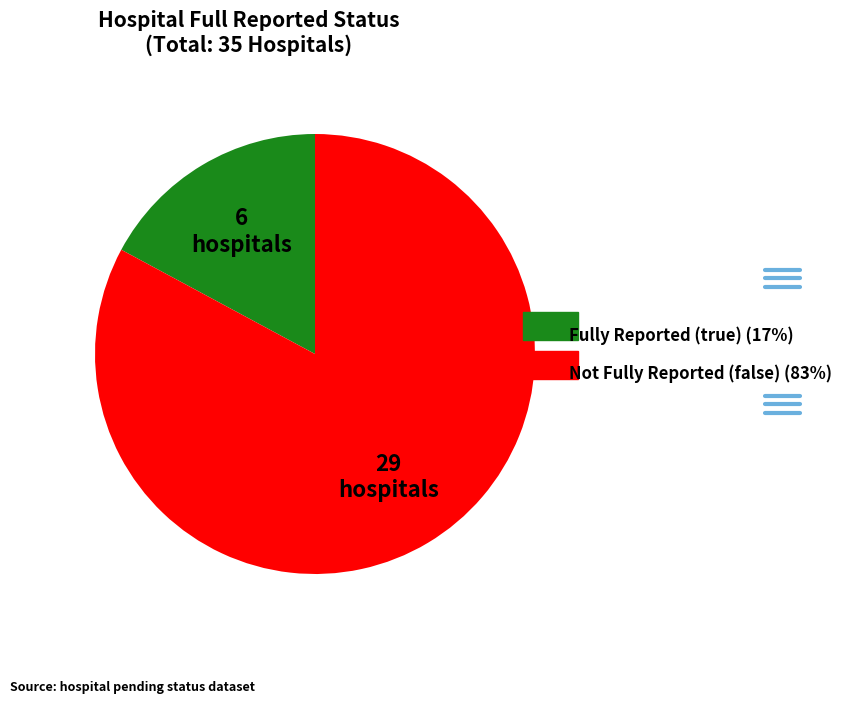

Does any single category account for the majority?

Yes